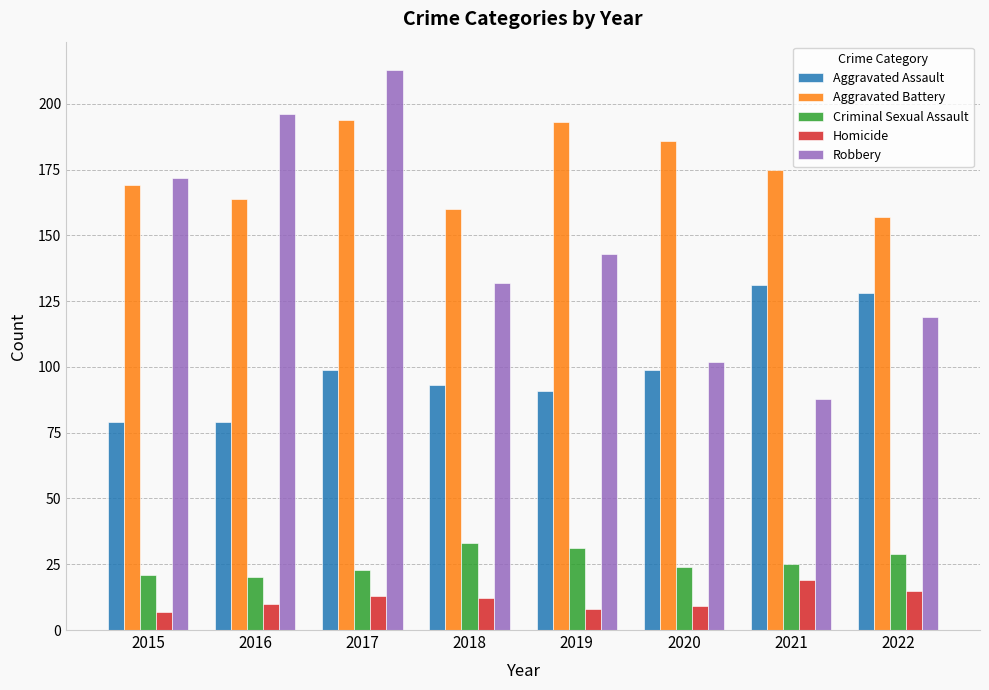

Between 2016 and 2022, which series saw the biggest shift?

Robbery